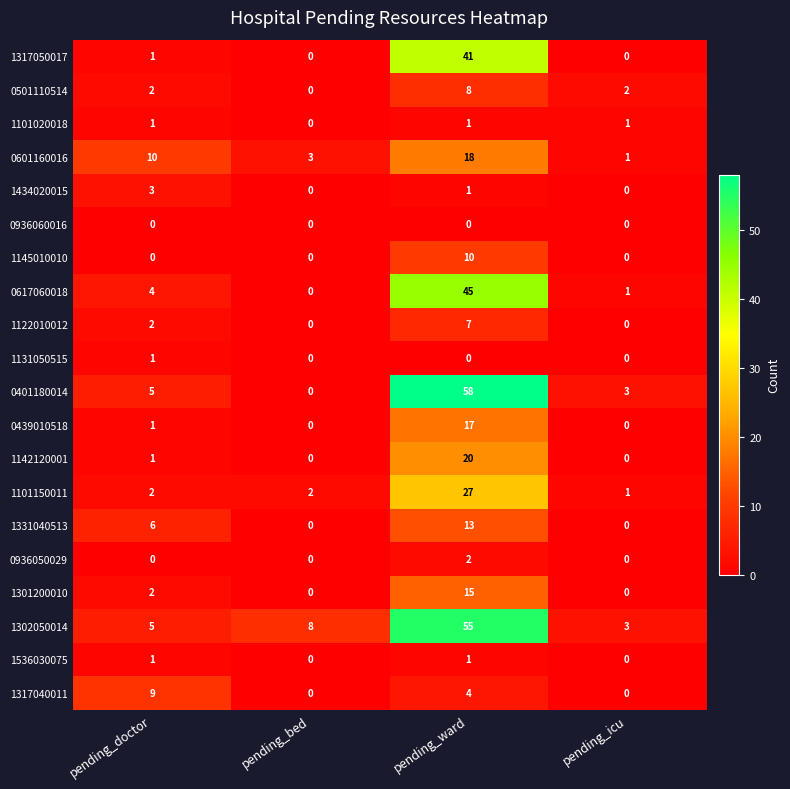

What is the difference between the 1302050014 values at pending_bed and pending_doctor?

3